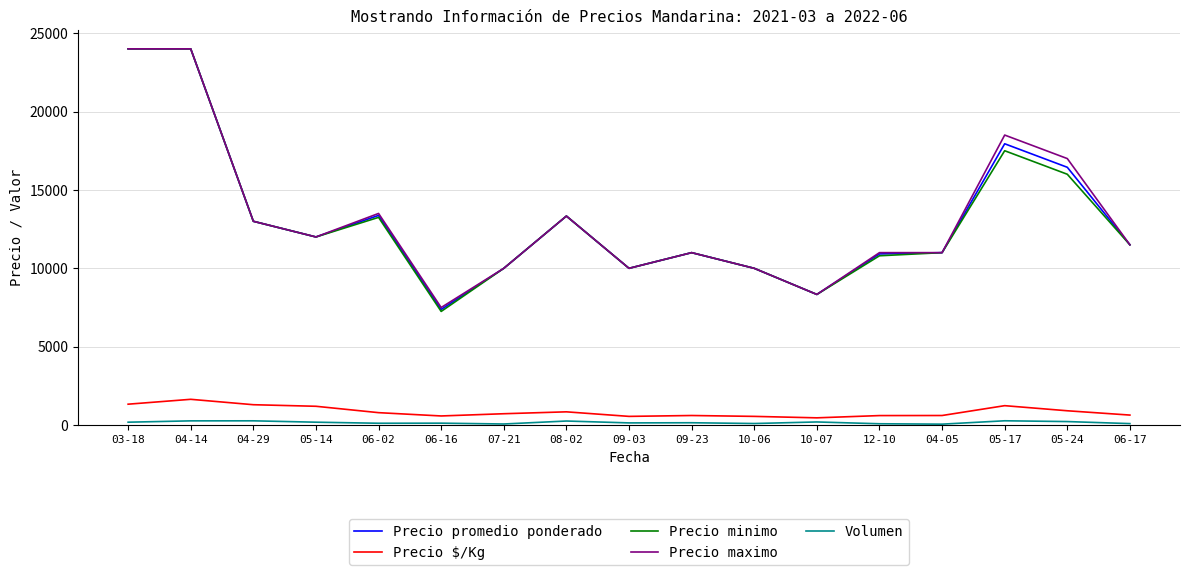

Is the value of Precio $/Kg at 08-02 greater than the value of Precio maximo at 09-23?

No